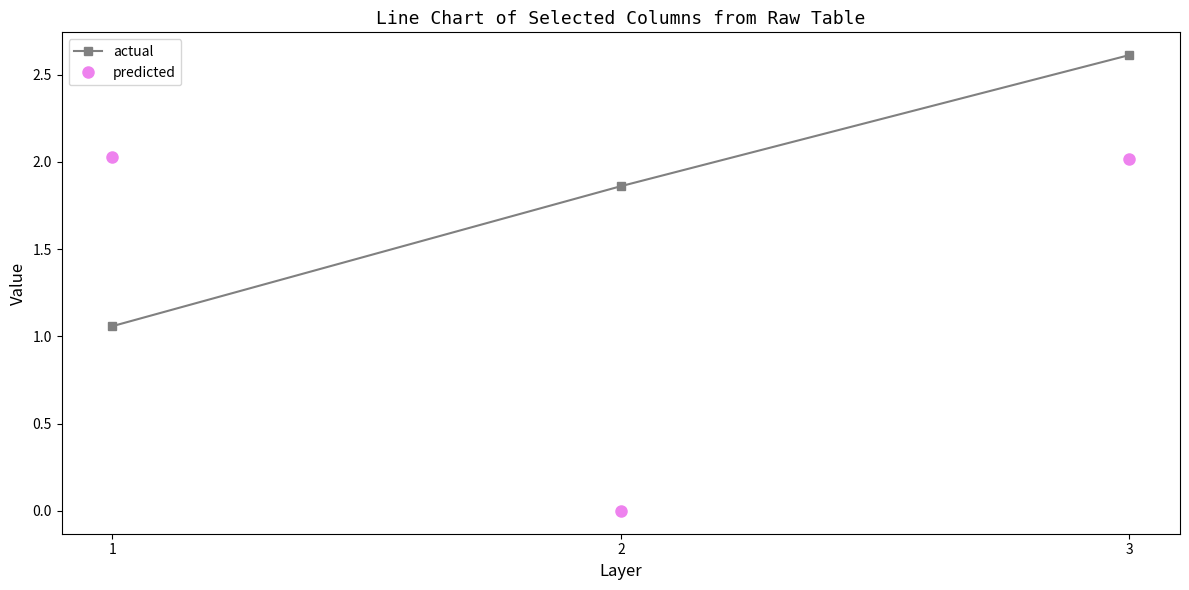

Is this an area chart (filled region under the line)?

No